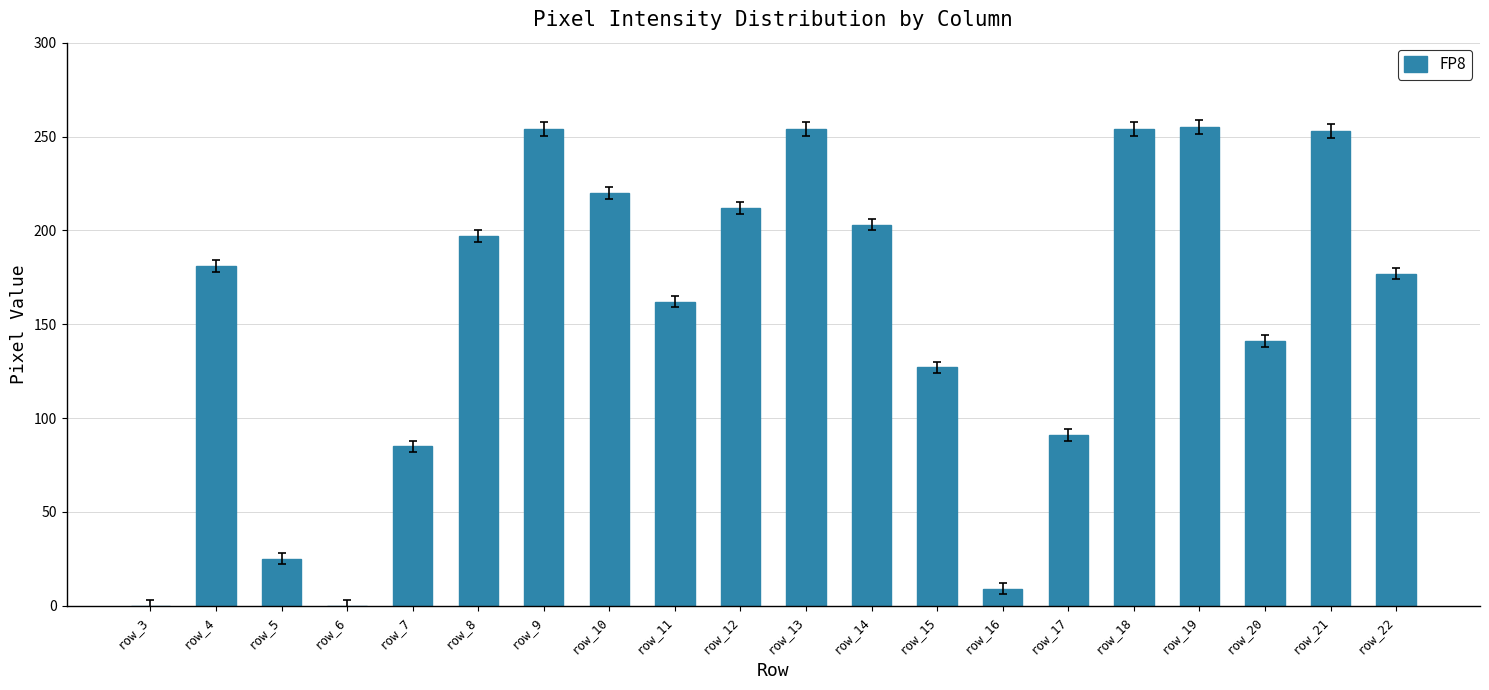

What is the maximum value shown in the chart?

255